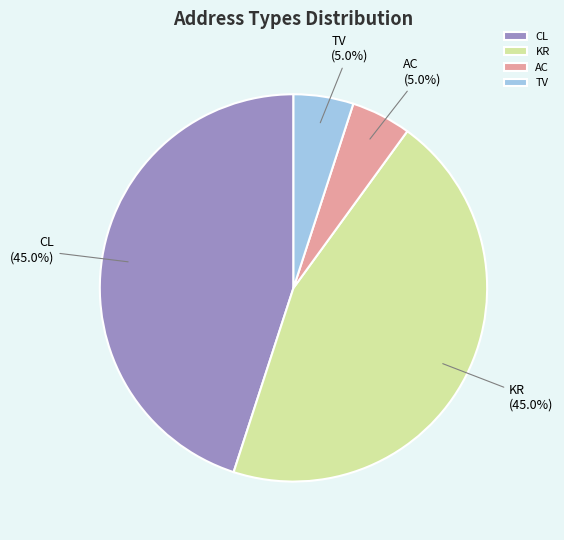

The KR slice represents 57% of the pie. True or false?

False